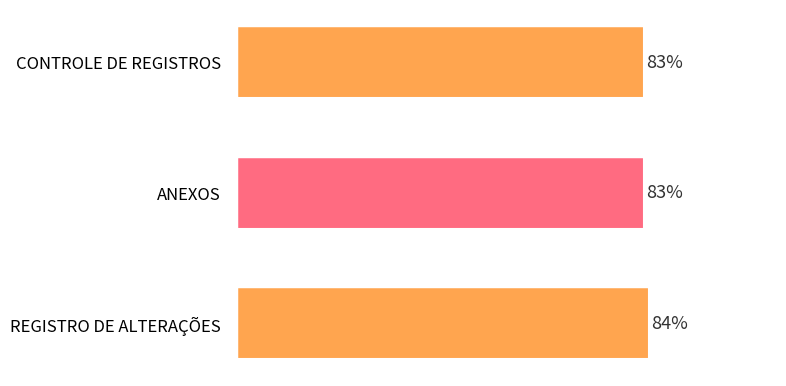

Which category has the highest value across all series?

REGISTRO DE ALTERAÇÕES